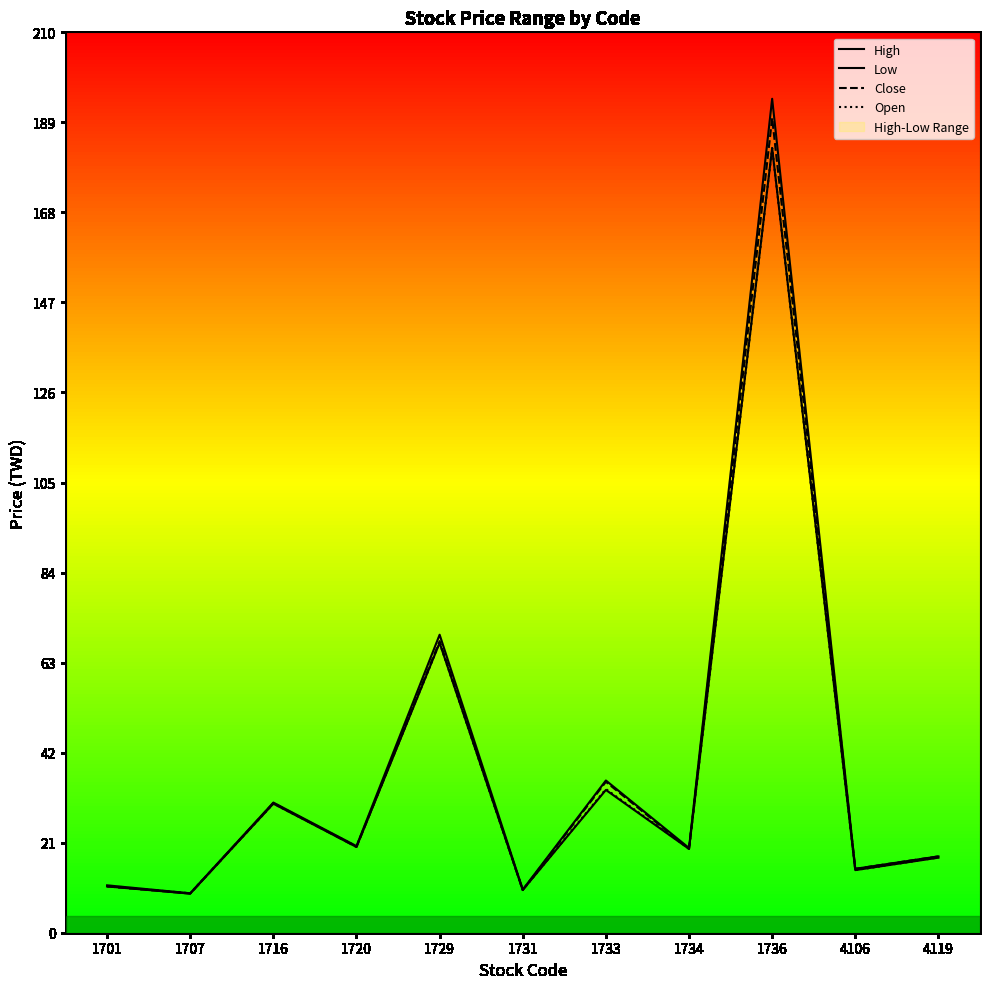

True or false: High and Low cross at least once.

False